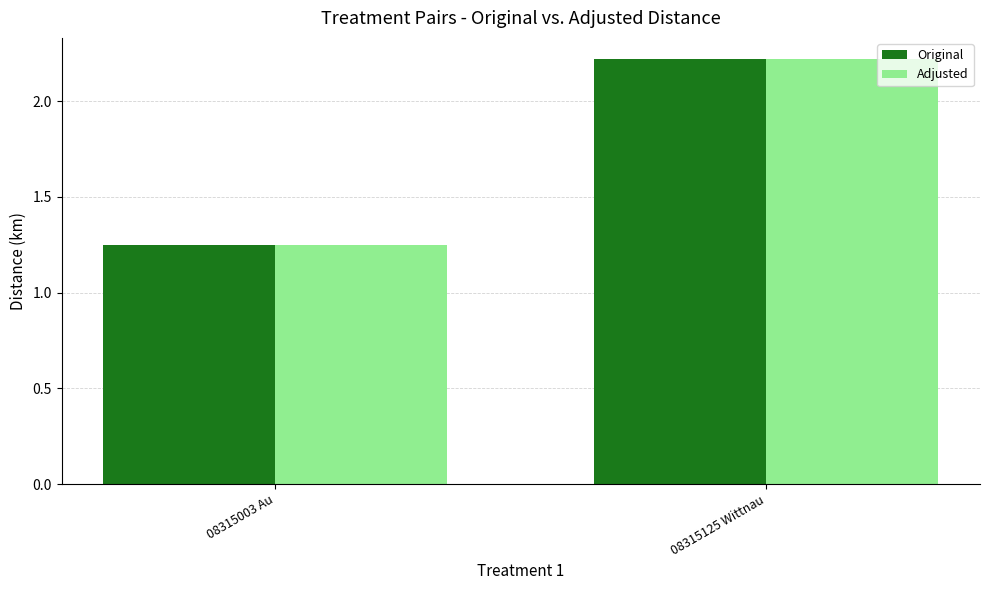

What is the total value across all series at 08315003 Au?

2.5